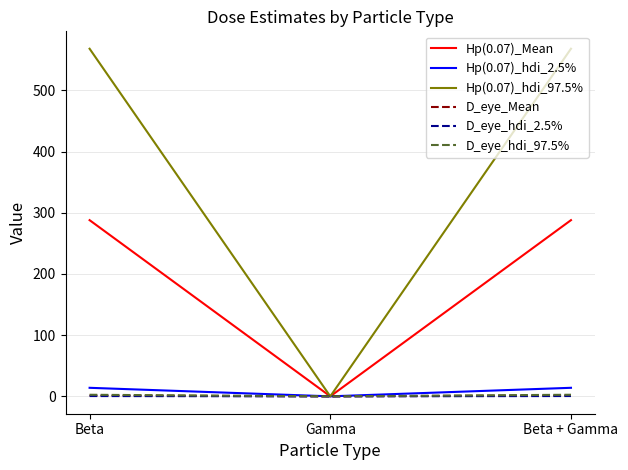

What is the maximum value shown in the chart?

568.1